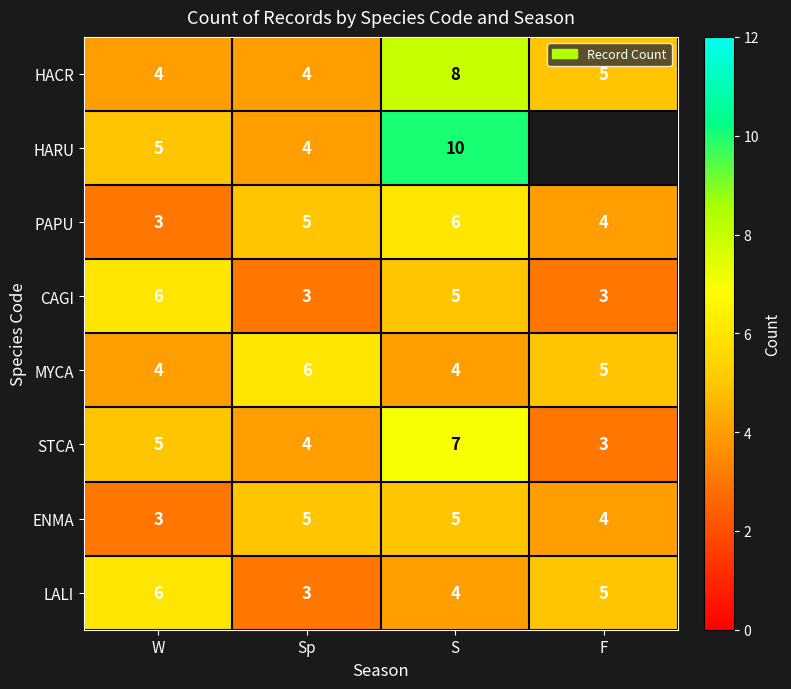

What is the smallest value displayed?

3.0